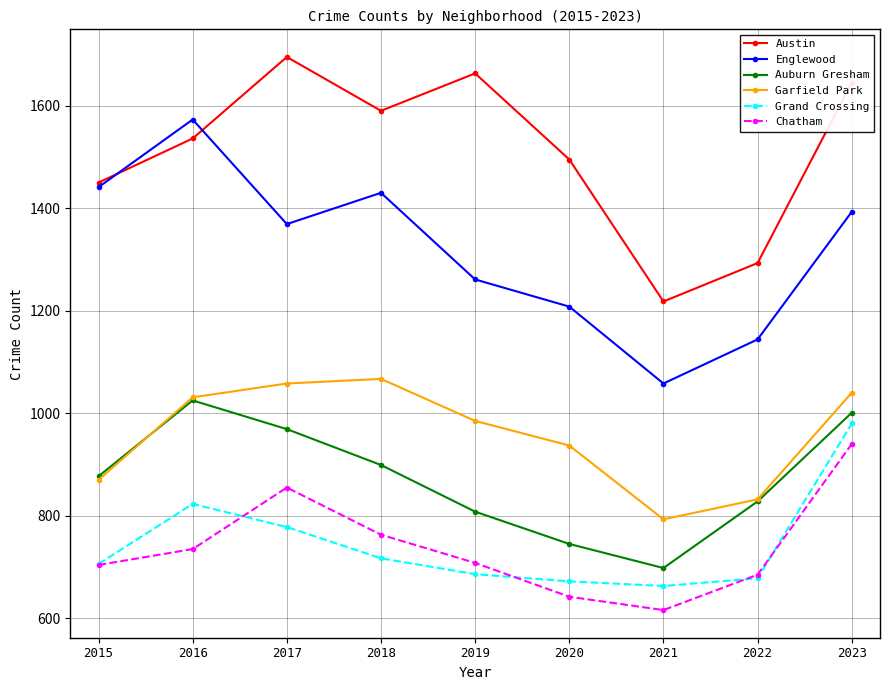

In Grand Crossing, how many points are higher than both neighbors (excluding endpoints)?

1